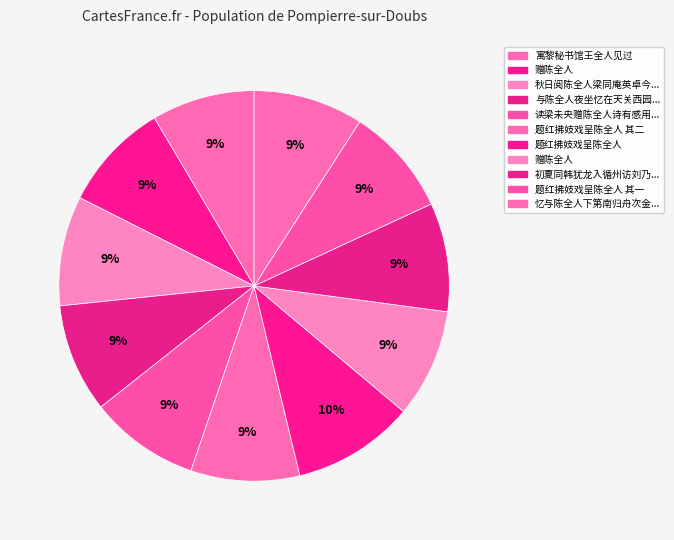

Rank the categories by value from highest to lowest.

题红拂妓戏呈陈全人, 读梁未央赠陈全人诗有感用原韵, 忆与陈全人下第南归舟次金陵宿报恩塔院, 秋日阅陈全人梁同庵英卓今遗稿感而赋诗并示诸子, 与陈全人夜坐忆在天关西园小楼, 初夏同韩犹龙入循州访刘乃运兄弟白隺峰峰为苏子瞻旧游地故人陈全人曾止此感赋, 题红拂妓戏呈陈全人 其二, 题红拂妓戏呈陈全人 其一, 赠陈全人, 赠陈全人, 寓黎秘书馆王全人见过